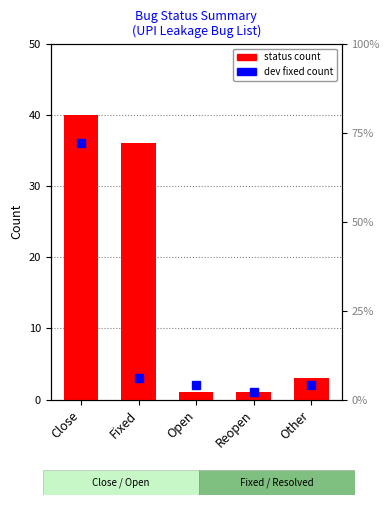

List the labels in order of value, smallest first.

Open, Reopen, Other, Fixed, Close